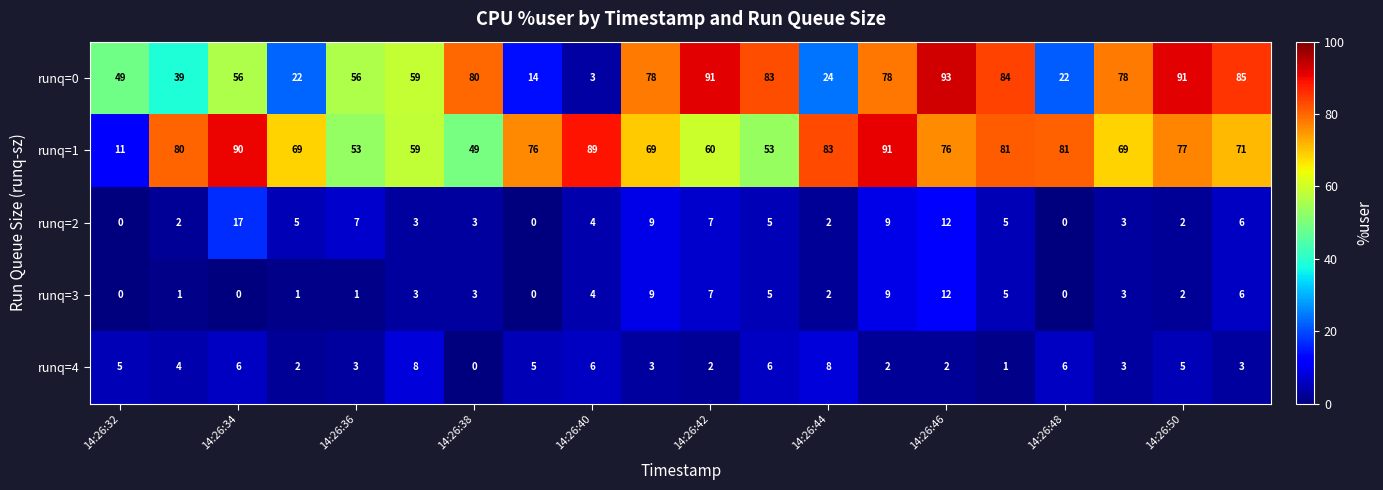

What is the highest value of the runq=3 series?

12